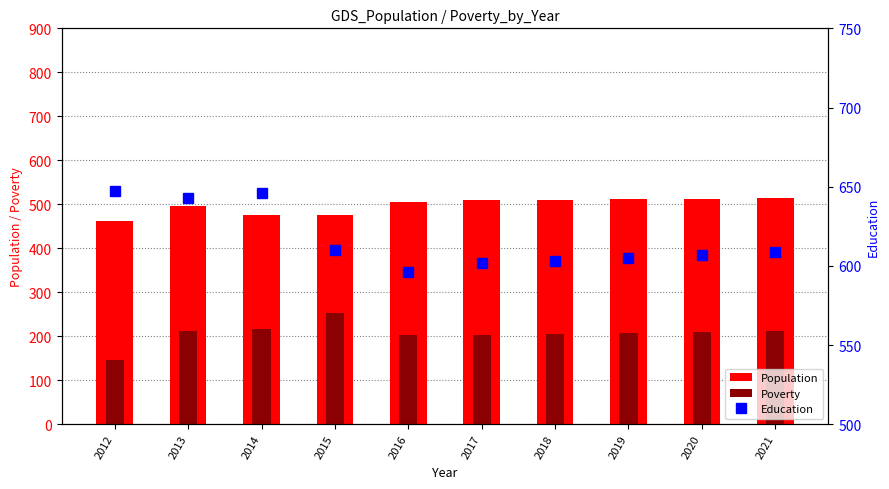

What is the total value across all series at 2021?

1336